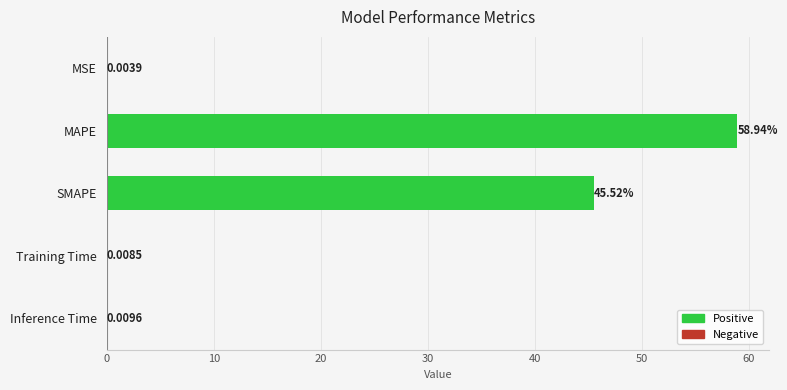

Which label corresponds to the largest value in the chart?

MAPE